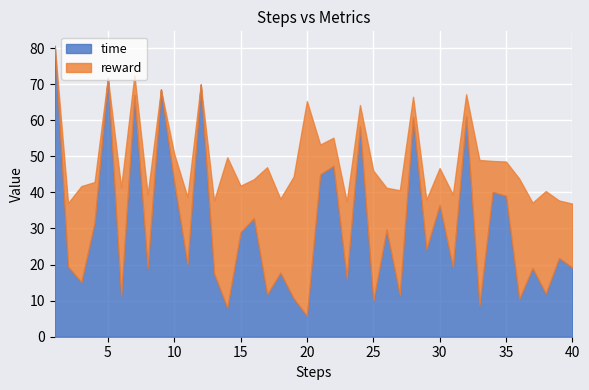

How many lines are shown in the chart?

2